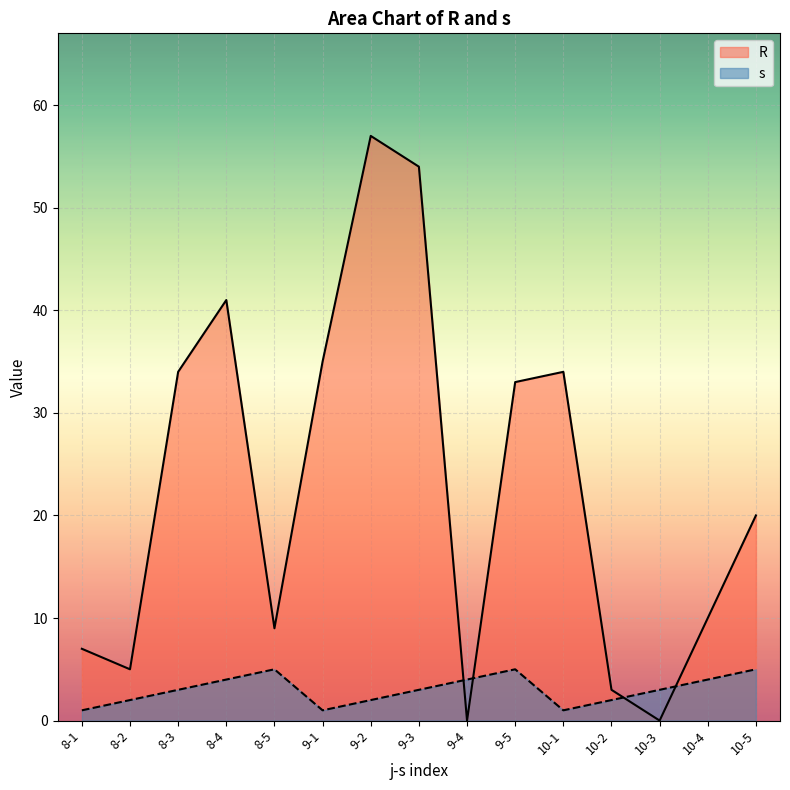

Where is R nearest to the value 28?

9-5